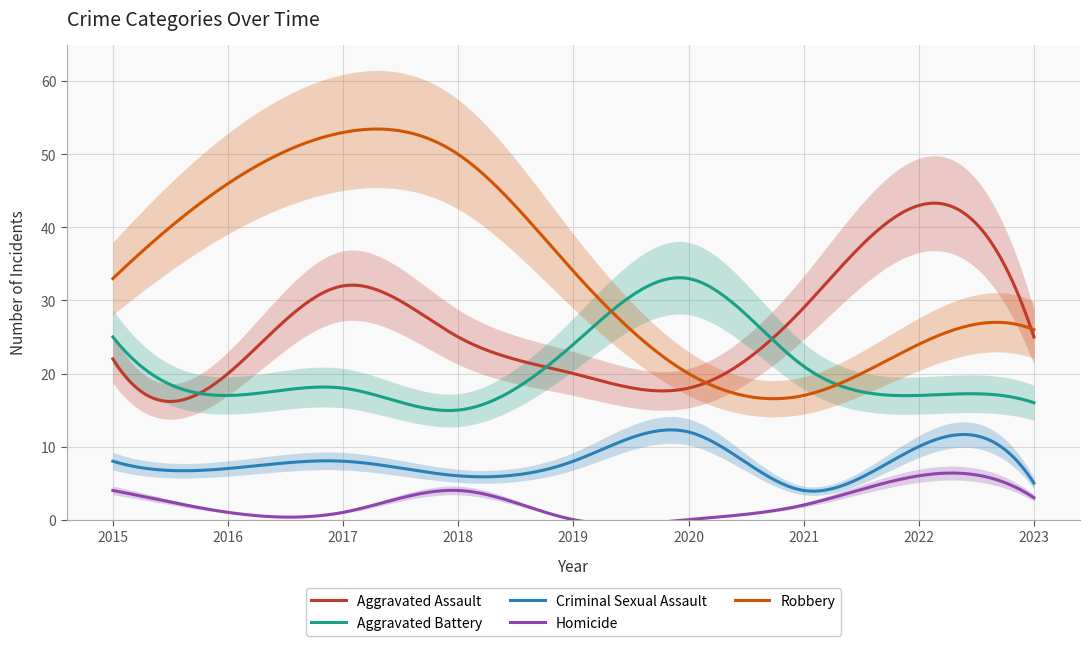

What is the total value across all series at 2017?

112